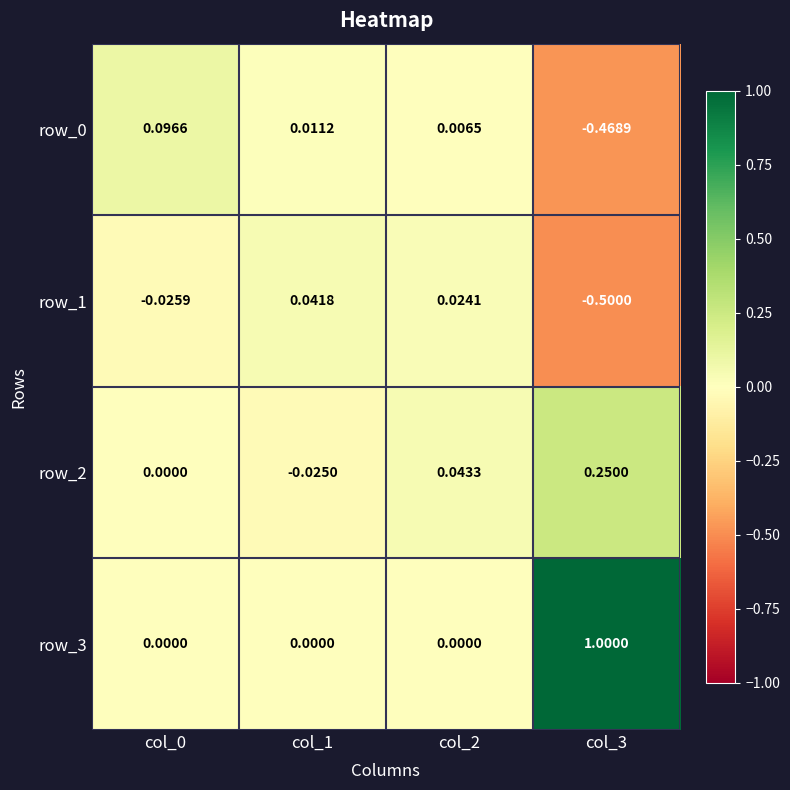

What is the sum of the row_2 values at col_1 and col_3?

0.2